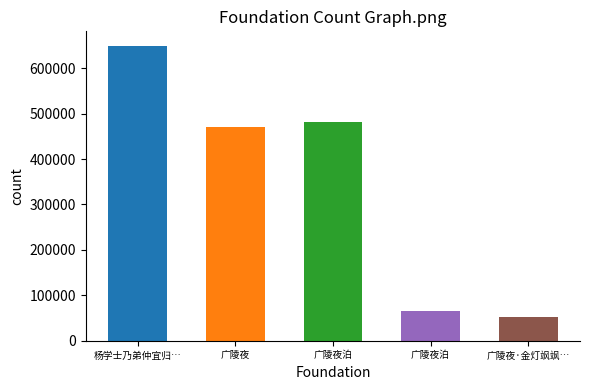

What is the minimum value shown in the chart?

51753